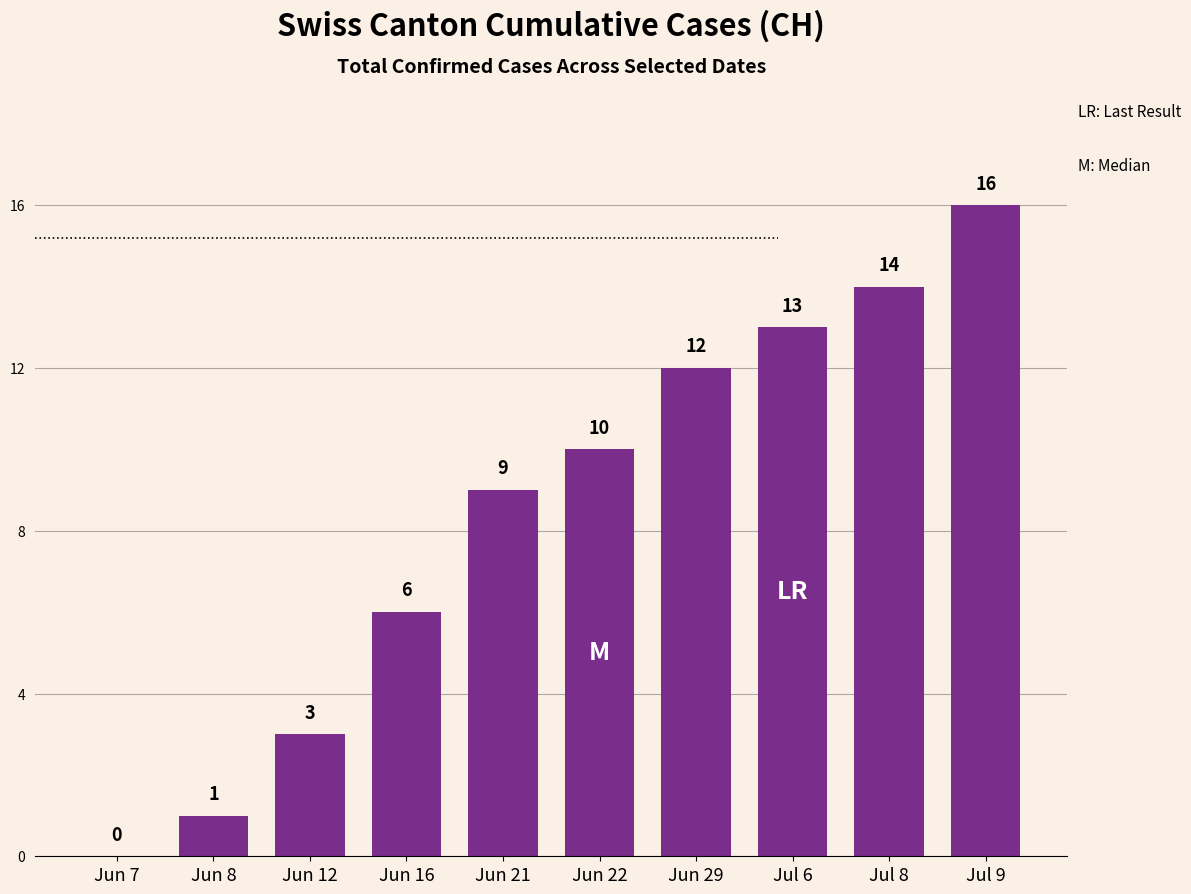

Which has a higher value, Jun 16 or Jun 12?

Jun 16